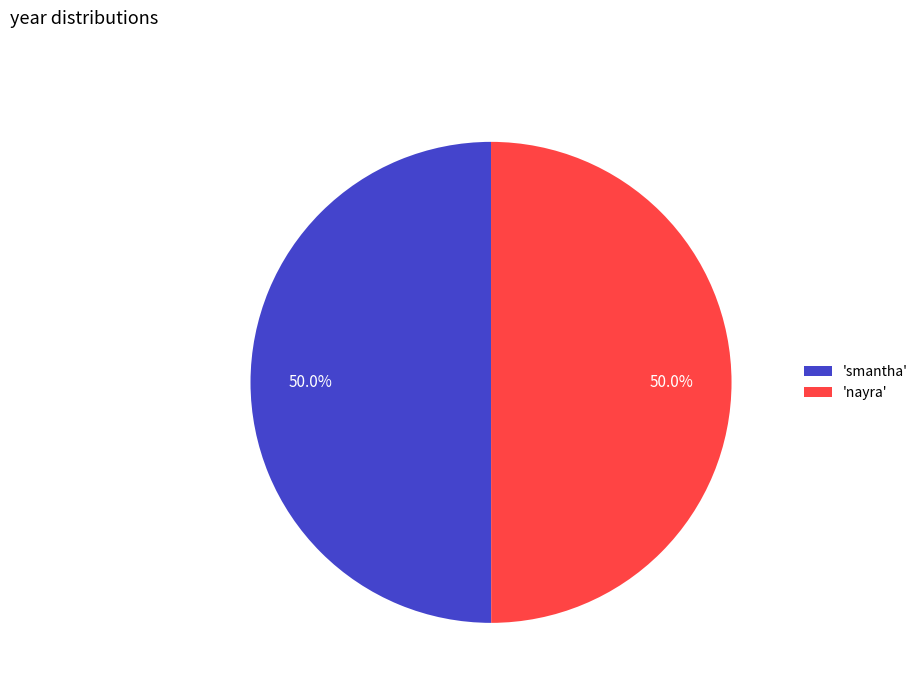

What is the ratio of the value at 'nayra' to the value at 'smantha'?

1.0